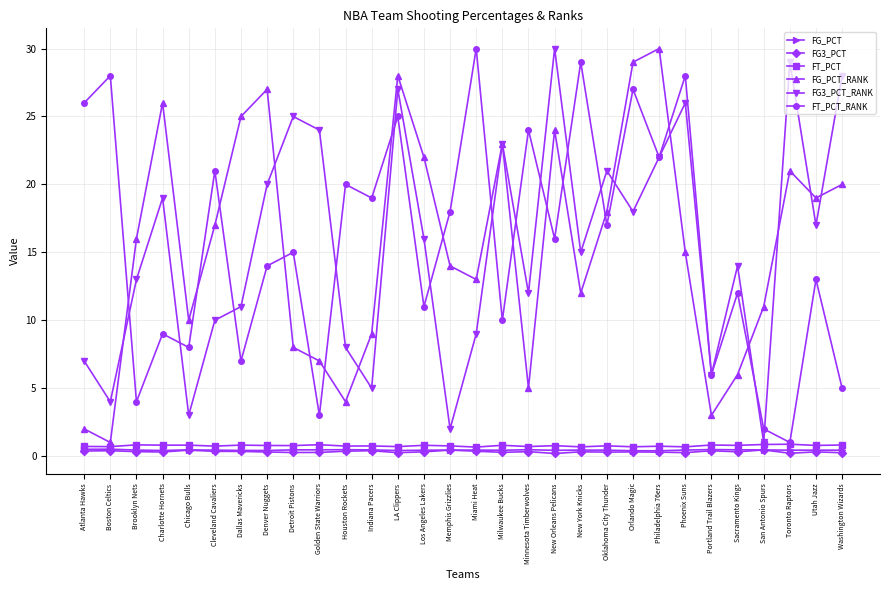

What are all the series names shown in the legend?

FG_PCT, FG3_PCT, FT_PCT, FG_PCT_RANK, FG3_PCT_RANK, FT_PCT_RANK